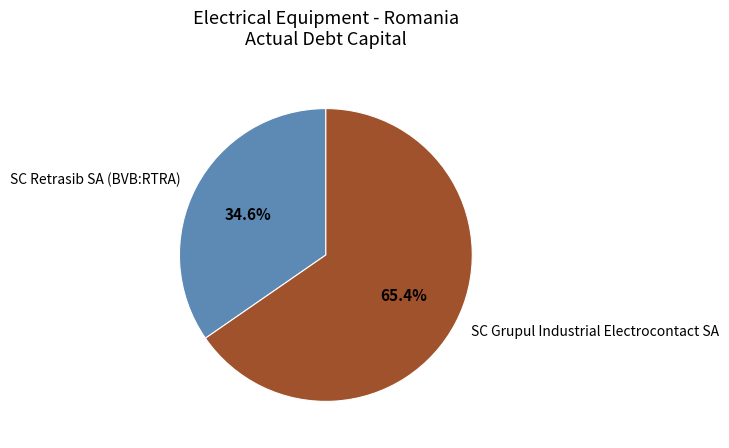

Does SC Grupul Industrial Electrocontact SA account for over 50% of the chart?

Yes